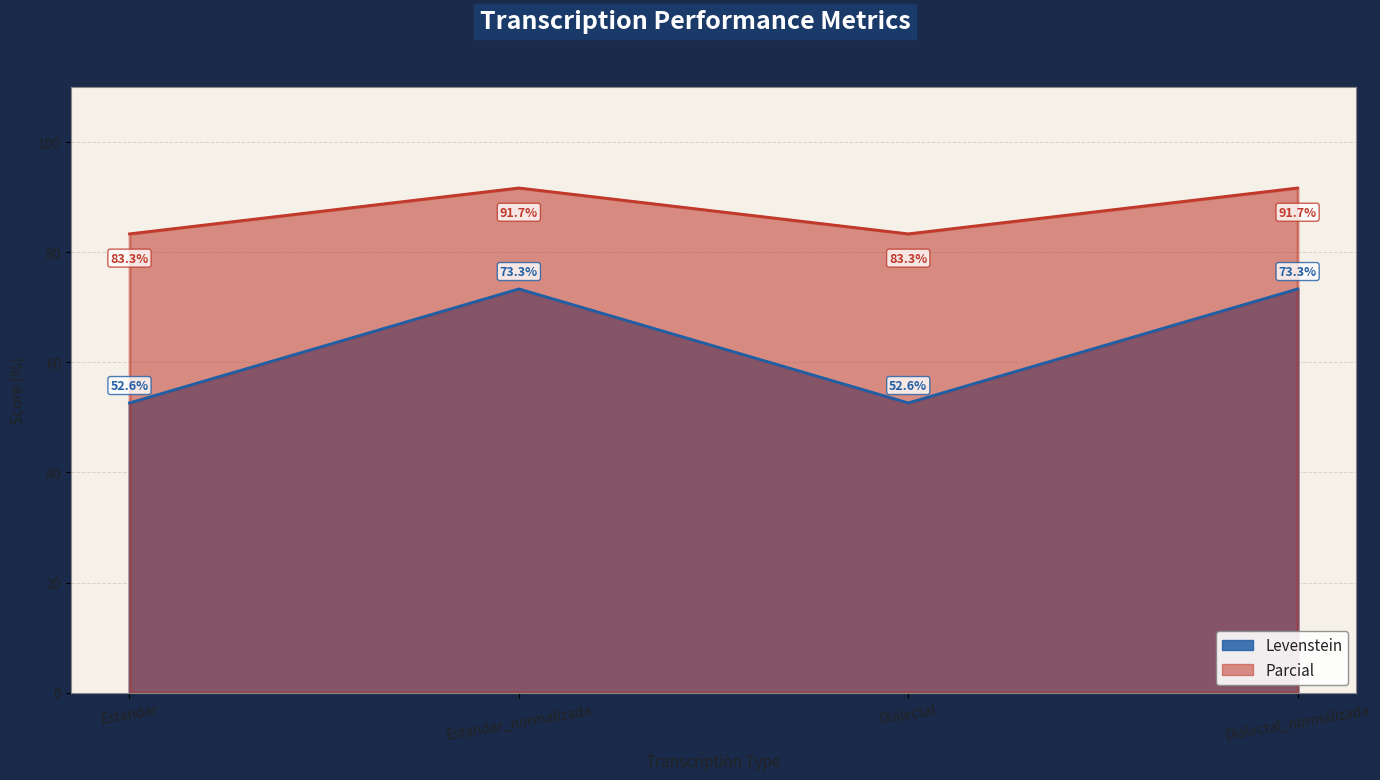

True or false: Parcial has a value of 91.7 at Estandar_normalizada.

True